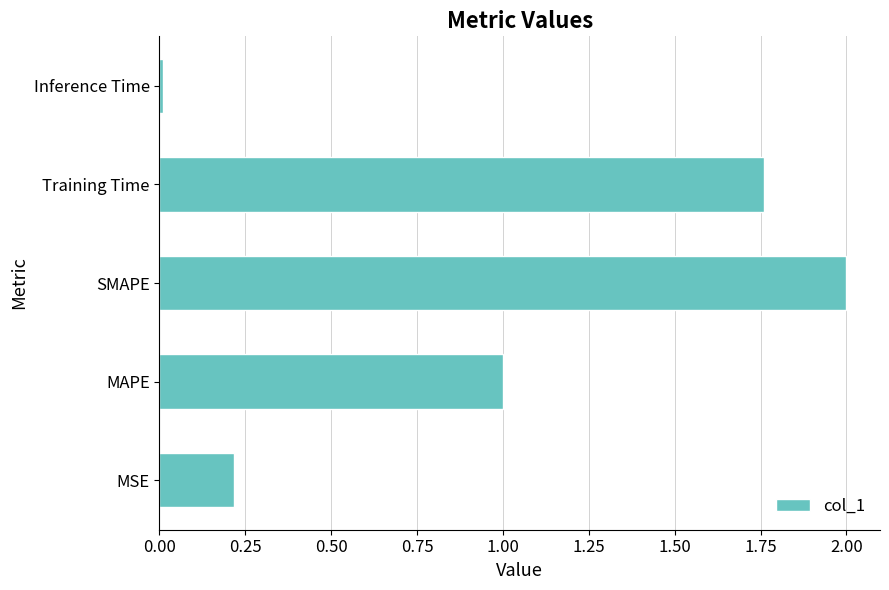

What is the maximum value shown in the chart?

2.0